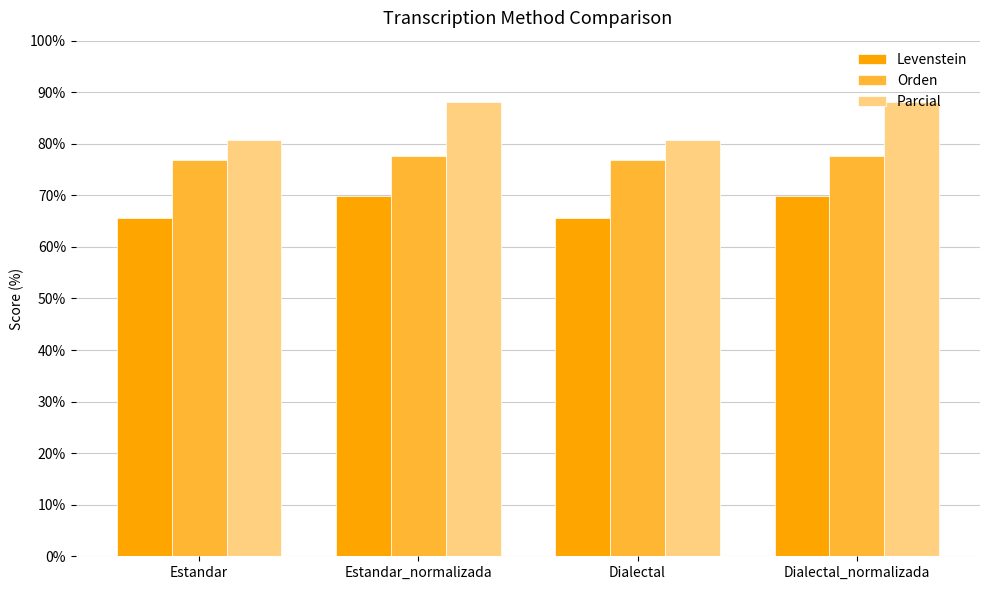

Does the chart contain any negative values?

No